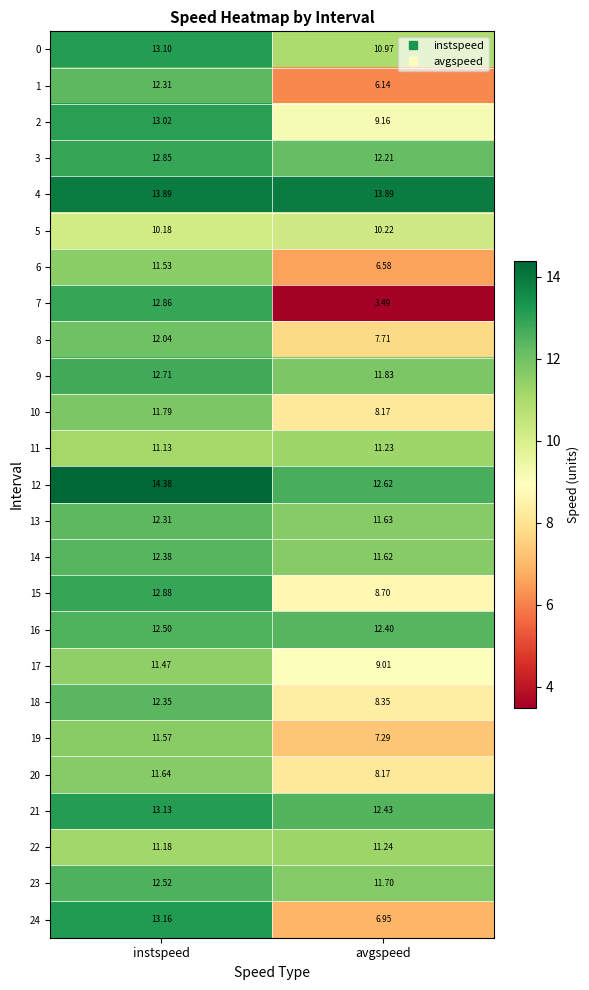

Is the value of 2 at avgspeed greater than the value of 19 at avgspeed?

Yes